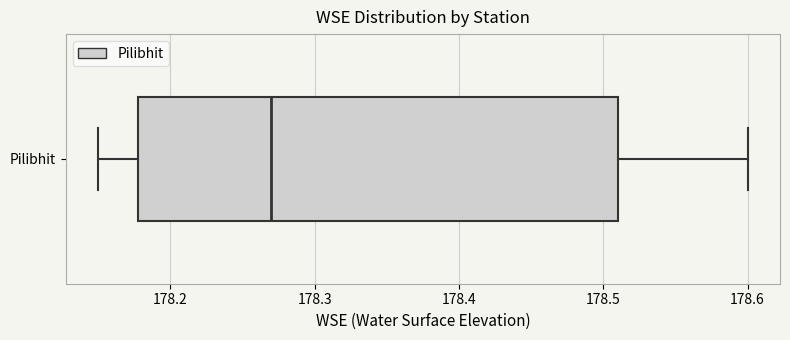

Read this box plot against the x-axis: the position of the median line, the range covered by the box, and the ends of both whiskers. The values are not printed on the chart, so give them approximately, as read against the axis.

median 178.27, box 178.18 to 178.51, whiskers 178.15 to 178.60